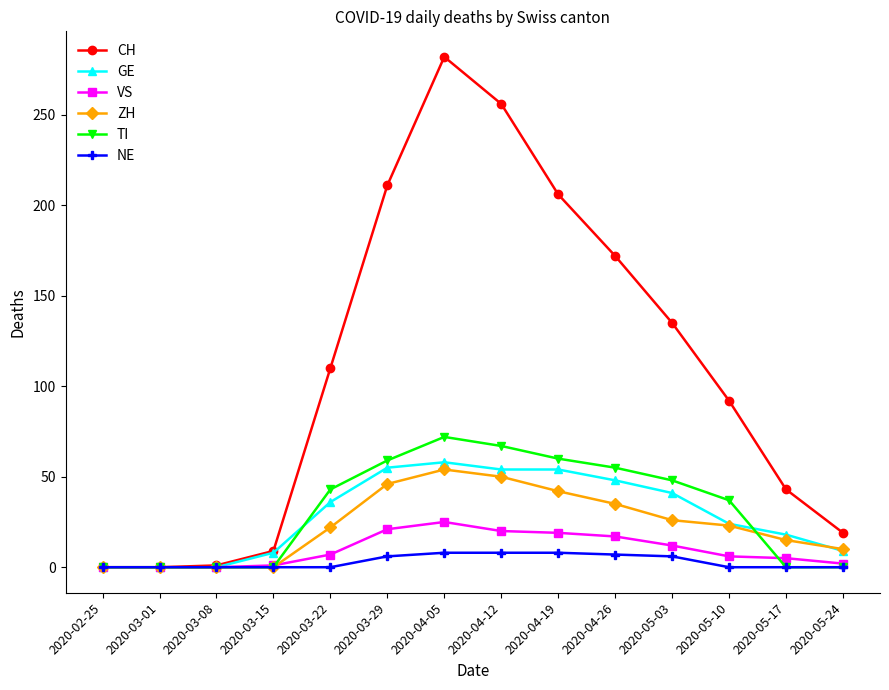

What is the difference between the maximum and second lowest values in the TI series?

72